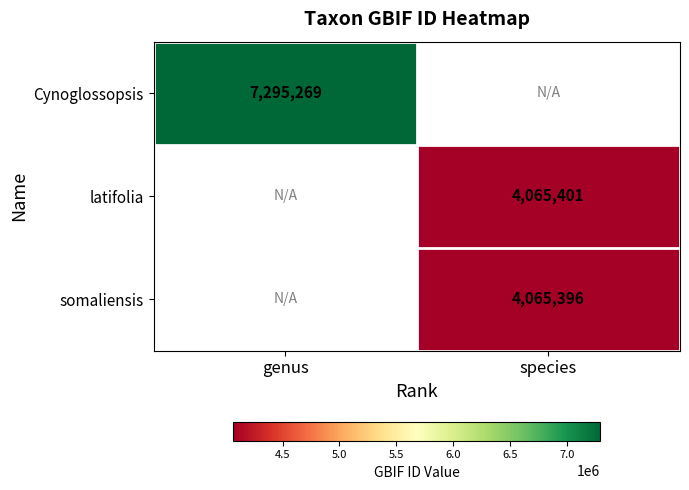

True or false: somaliensis has a value of 4065396 at species.

True